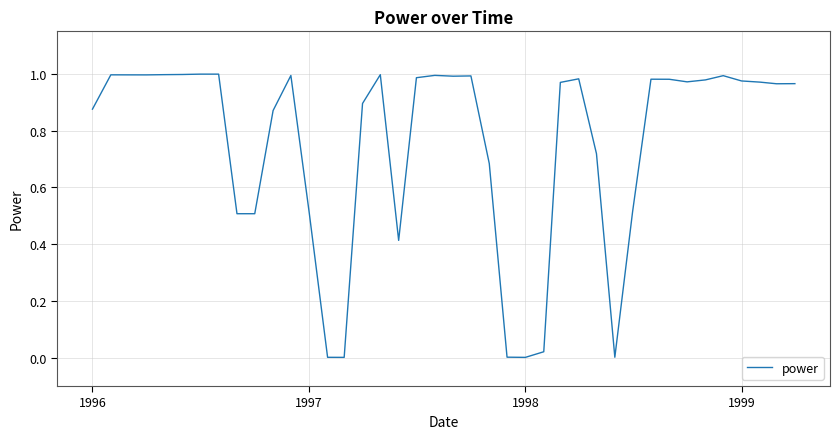

Does the chart have visible grid lines?

Yes